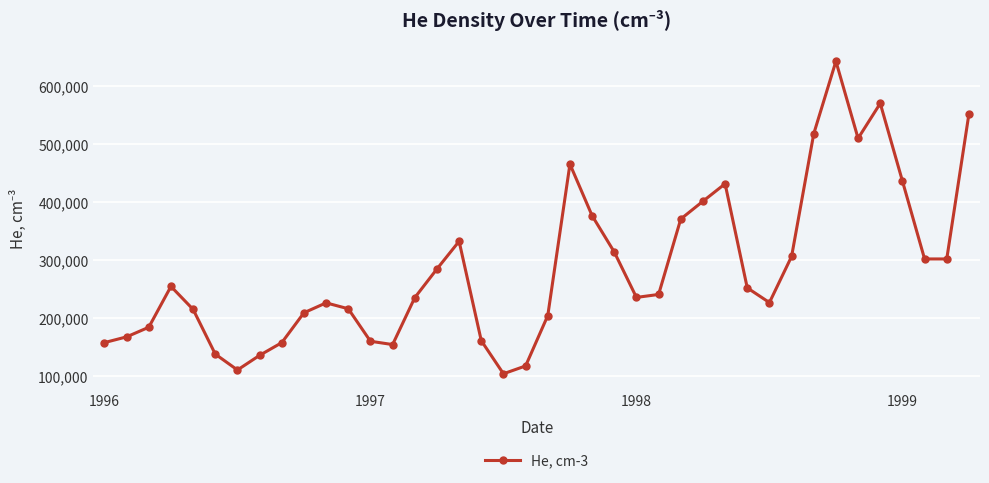

How many series are shown in this chart?

1